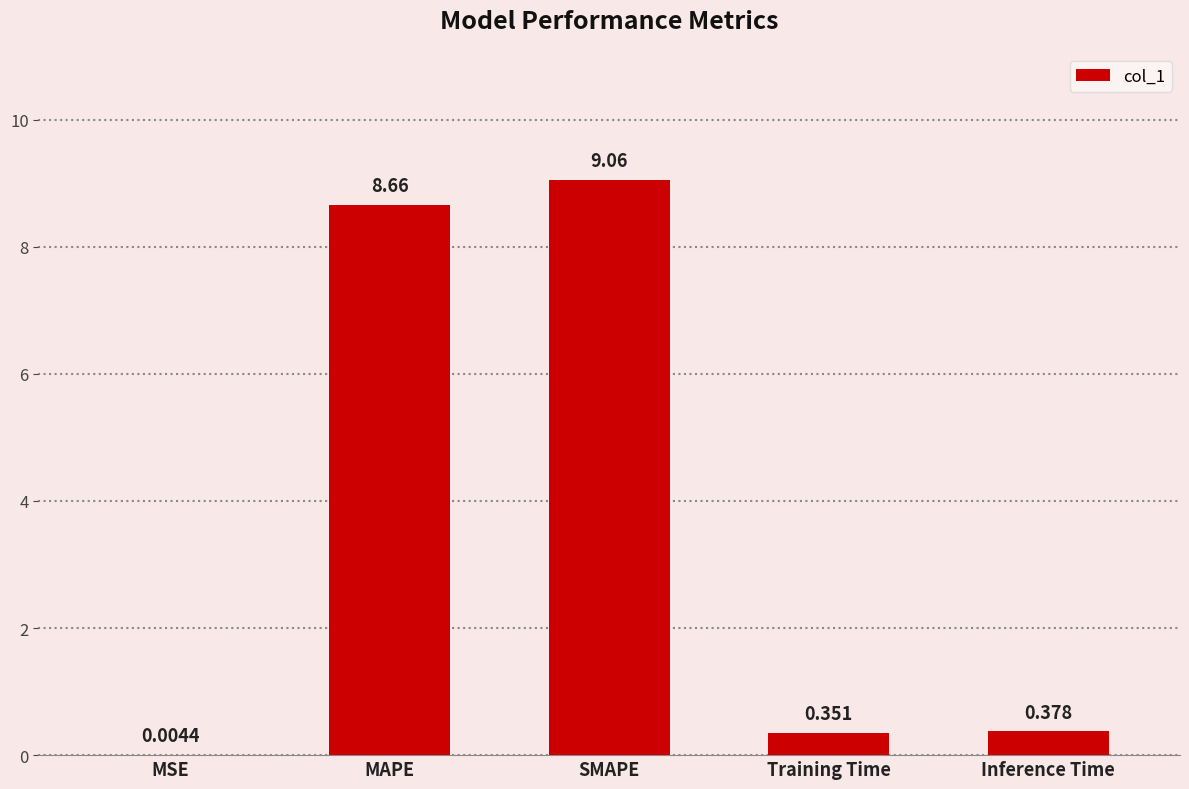

At which label is the value closest to 4?

Inference Time